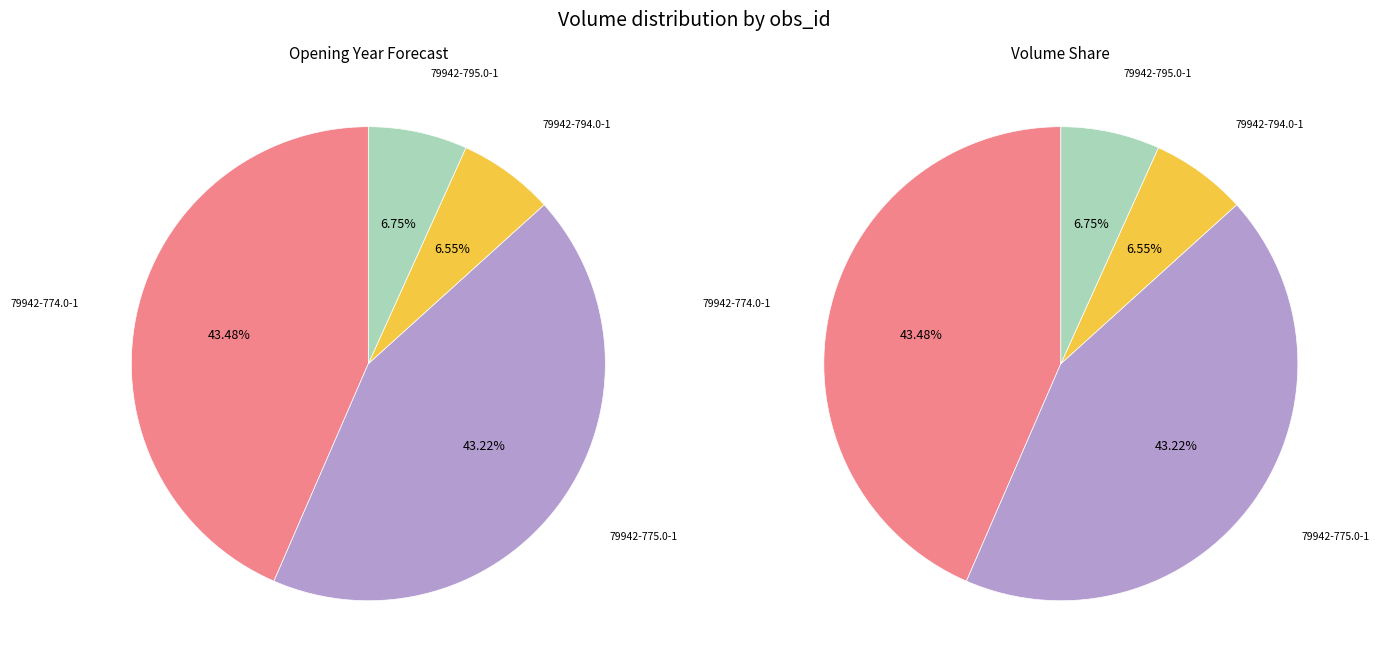

What is the smallest slice in the pie chart?

79942-794.0-1